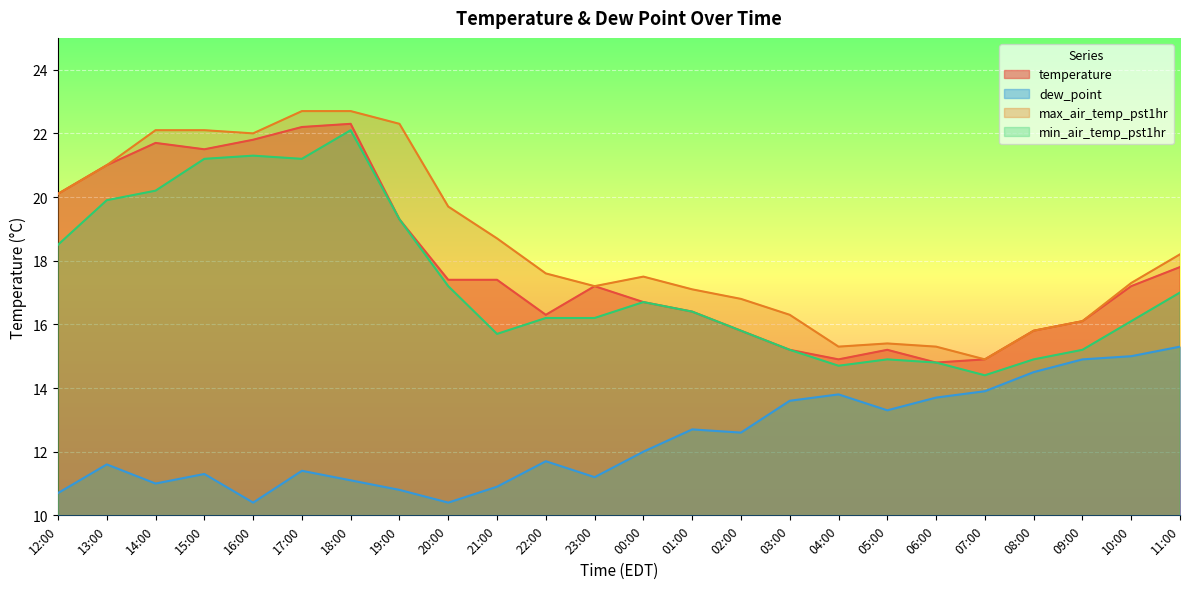

Does the chart display data point markers on the line(s)?

No